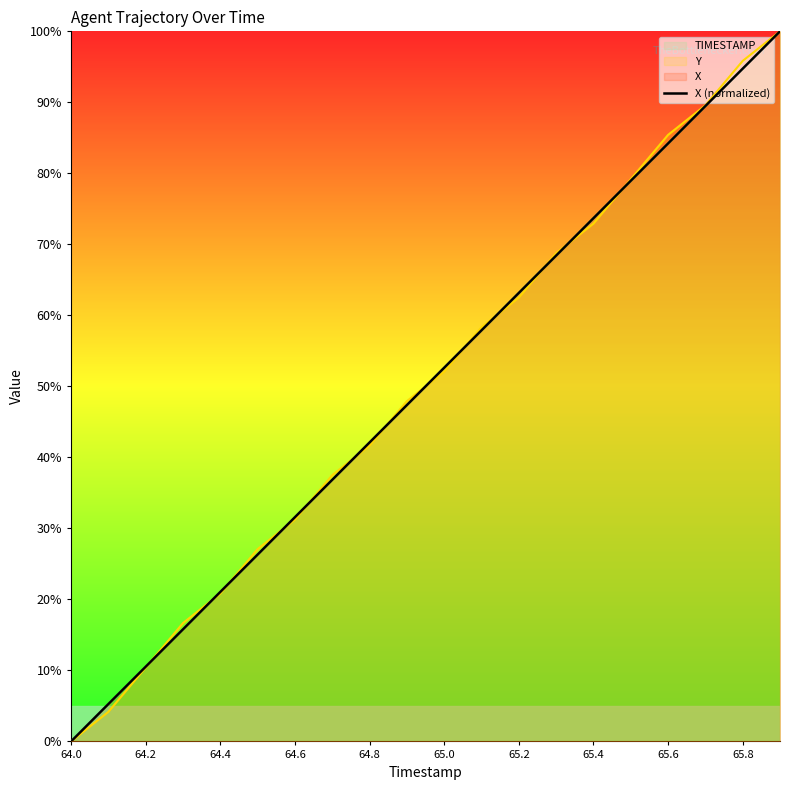

Which series has the widest spread of values?

TIMESTAMP